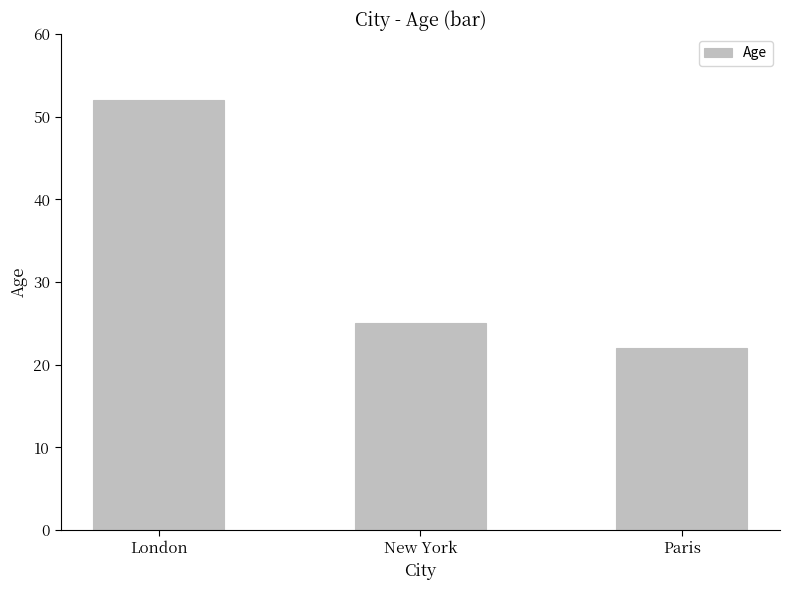

What is the change in value from London to Paris?

-30